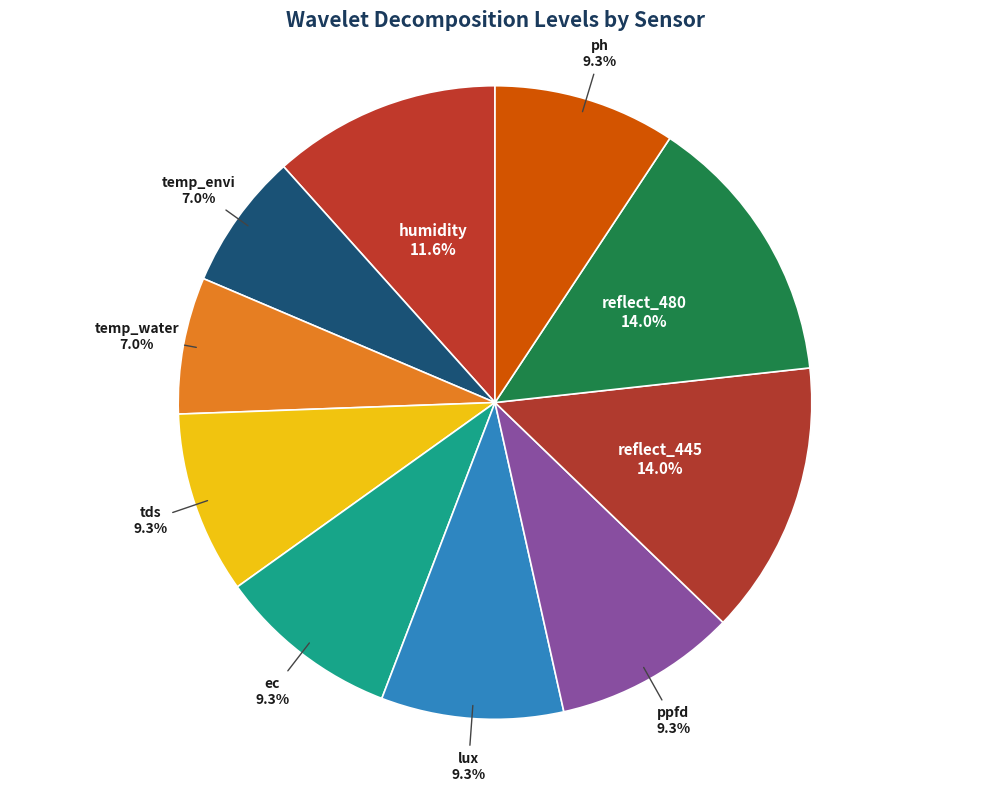

How many segments does this pie chart have?

10